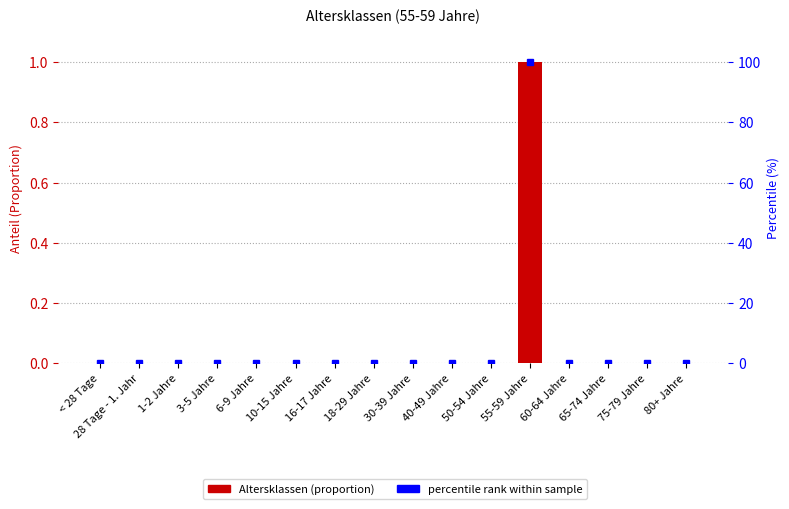

What is the sum of the percentile rank within sample values at 60-64 Jahre and 55-59 Jahre?

100